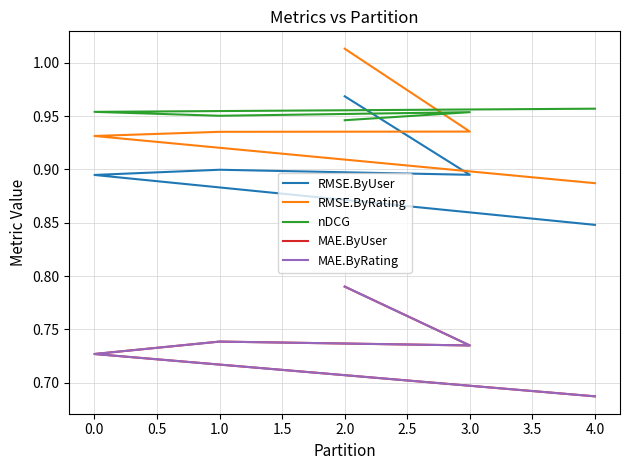

The MAE.ByRating series shows 0.7 at 1.0. True or false?

True